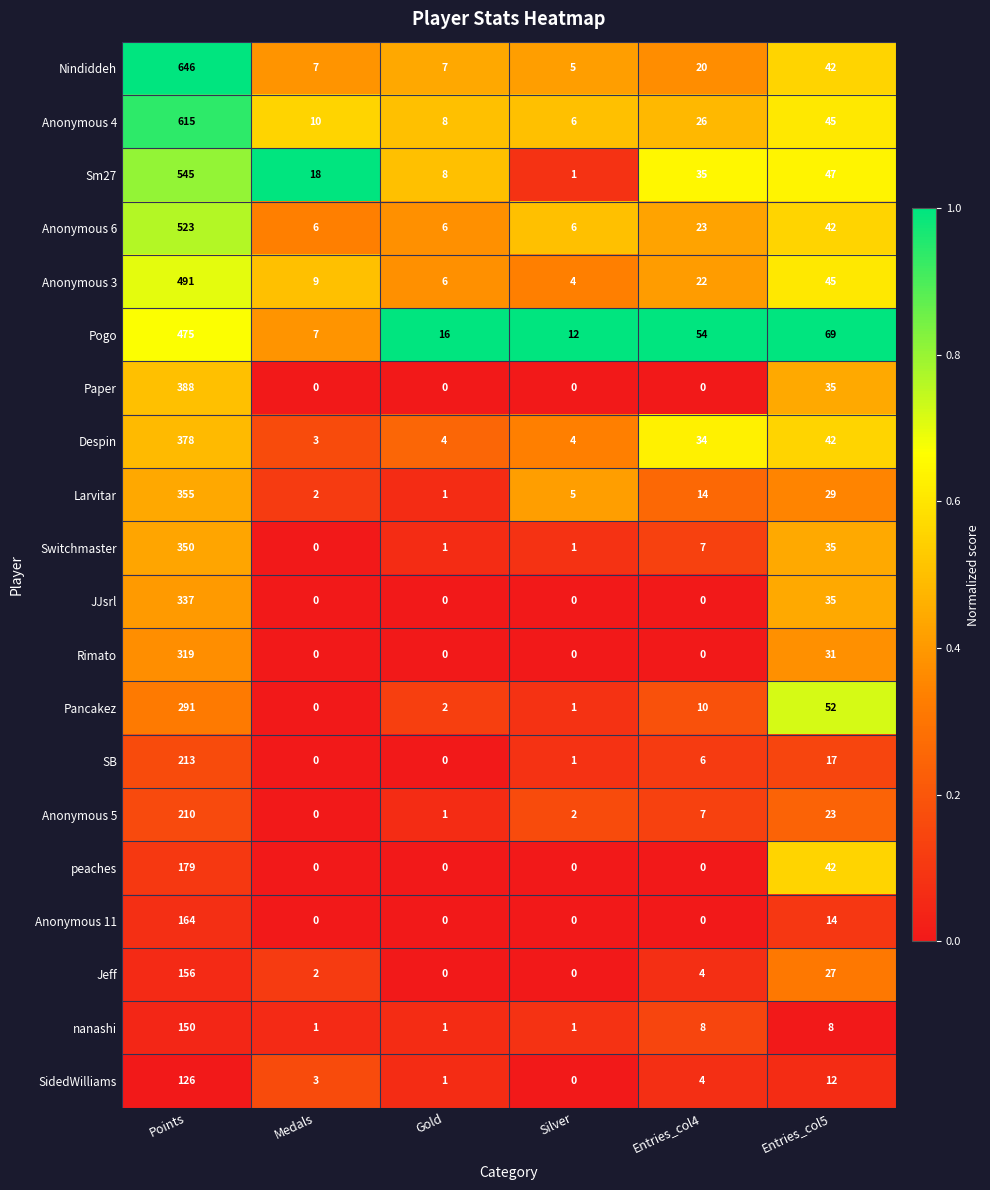

What is the difference between the maximum and minimum values in the Paper series?

388